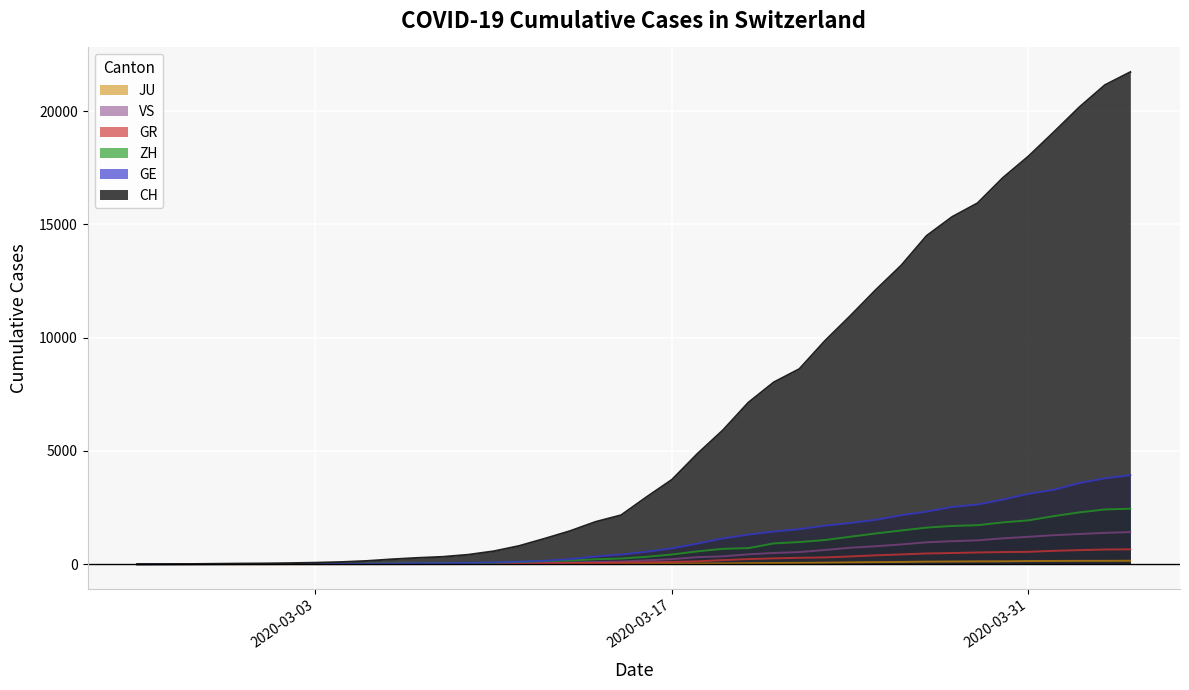

What is the average value of the JU series?

49